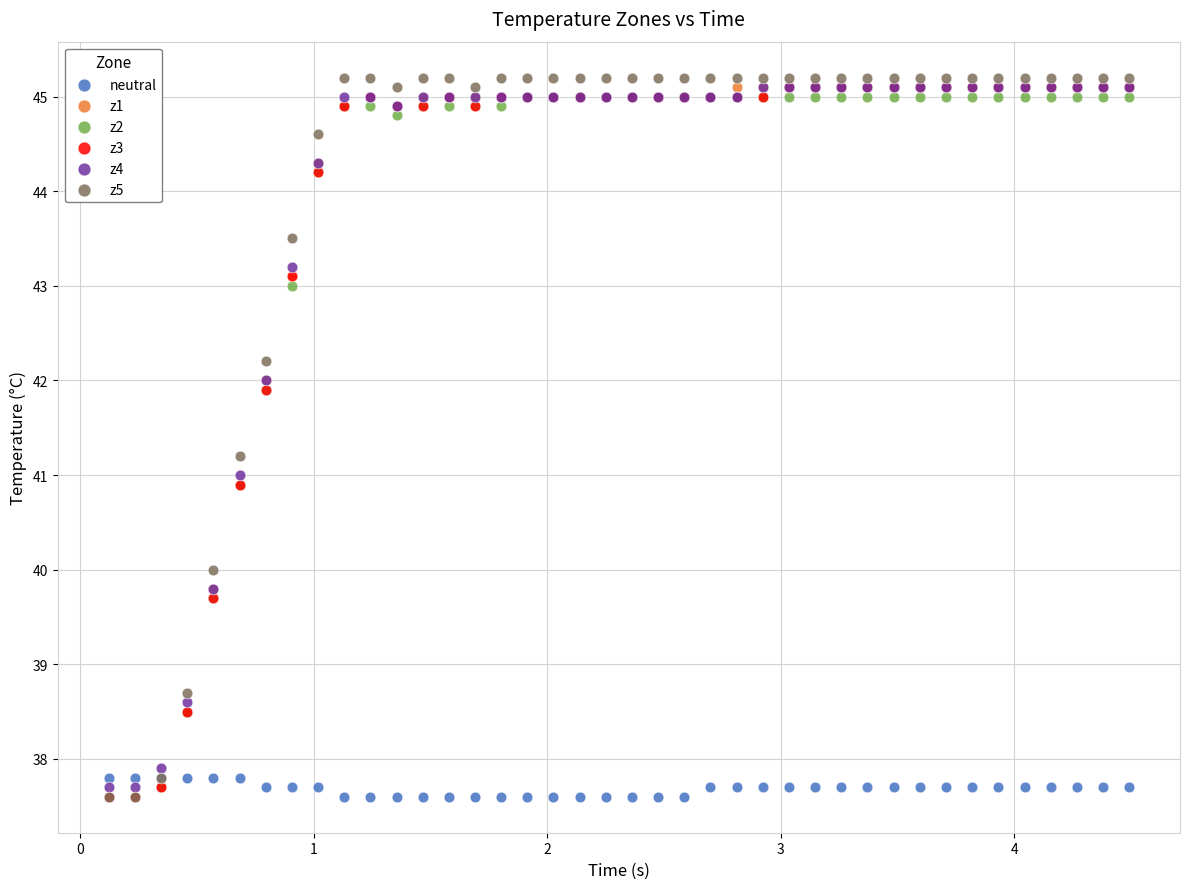

What are all the series names shown in the legend?

neutral, z1, z2, z3, z4, z5